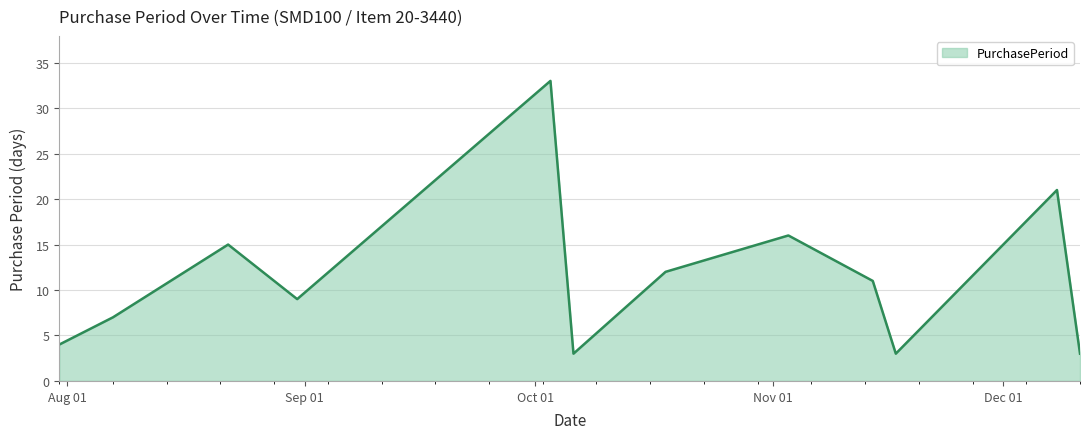

Reading left to right, extract all data points from this chart.

4	7	15	9	33	3	12	16	11	3	21	3